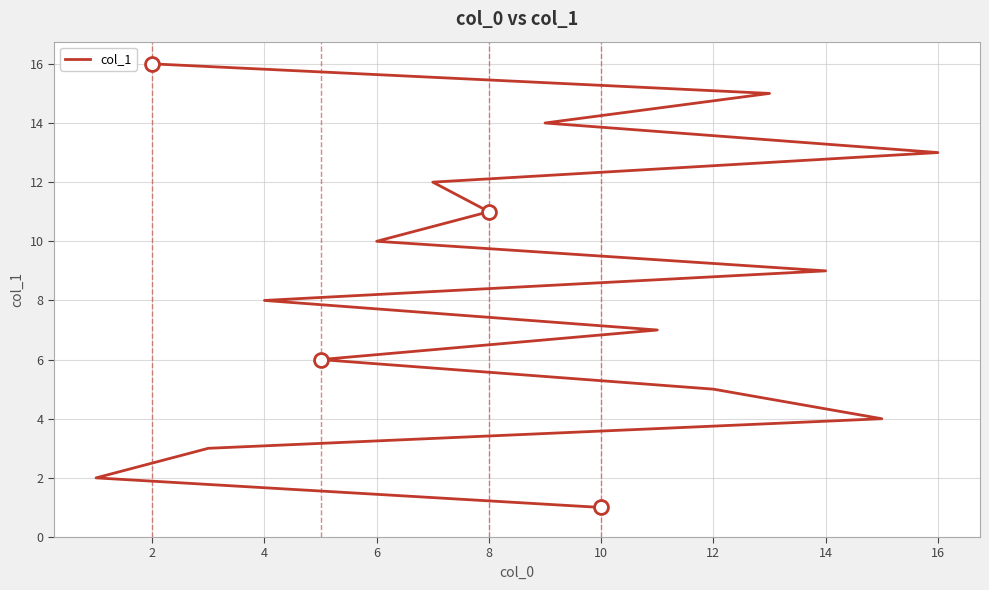

What is the difference between the second highest and second lowest values?

13